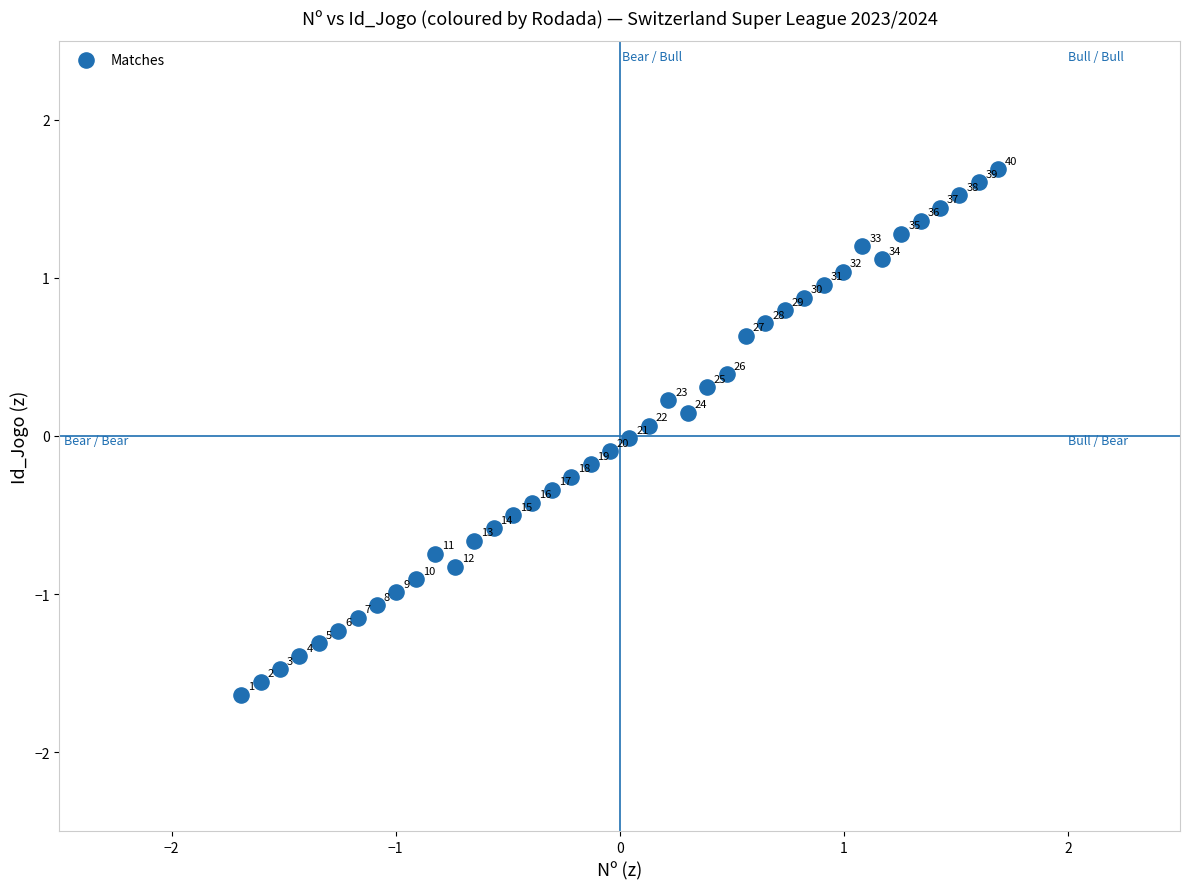

What is the range of X values (max minus min)?

3.4